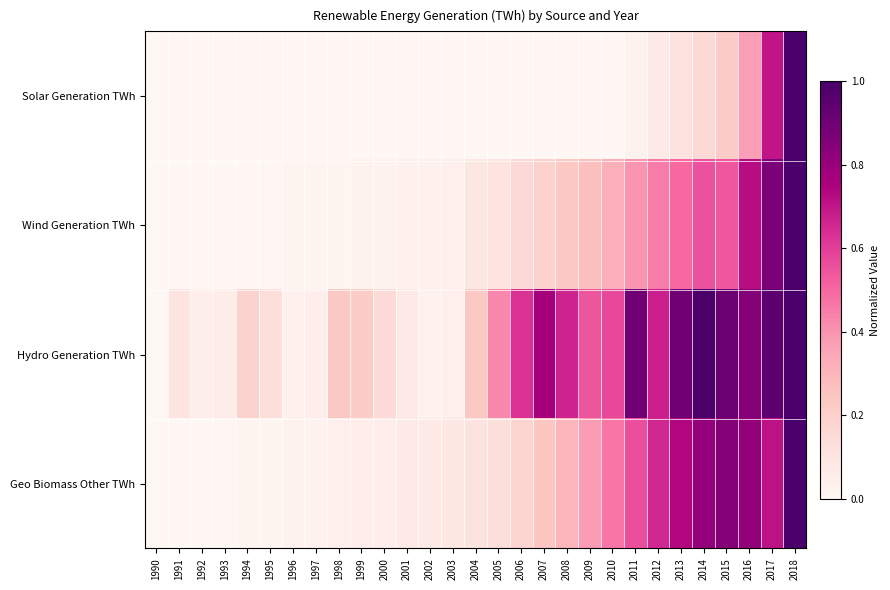

How many series are shown in this chart?

4